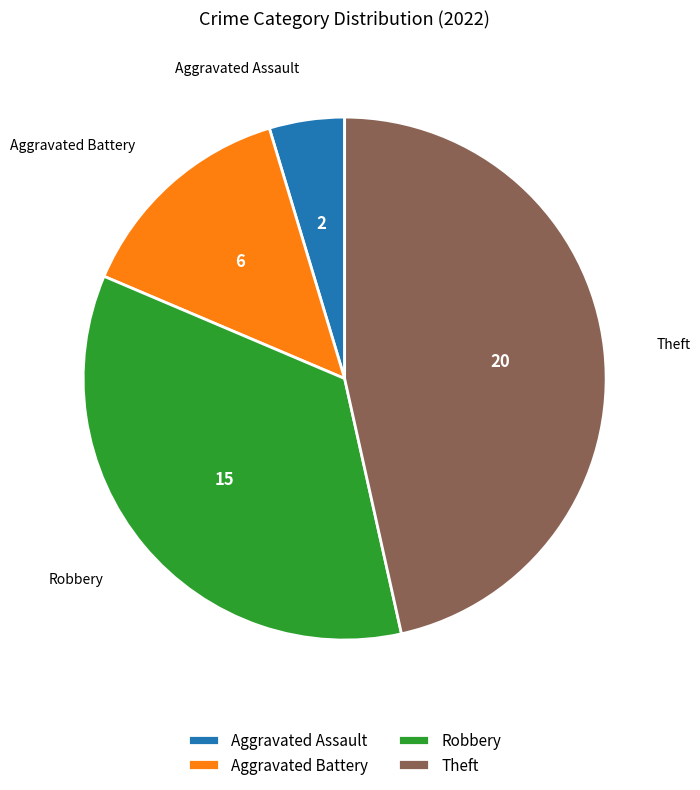

Between Robbery and Aggravated Assault, which is larger?

Robbery